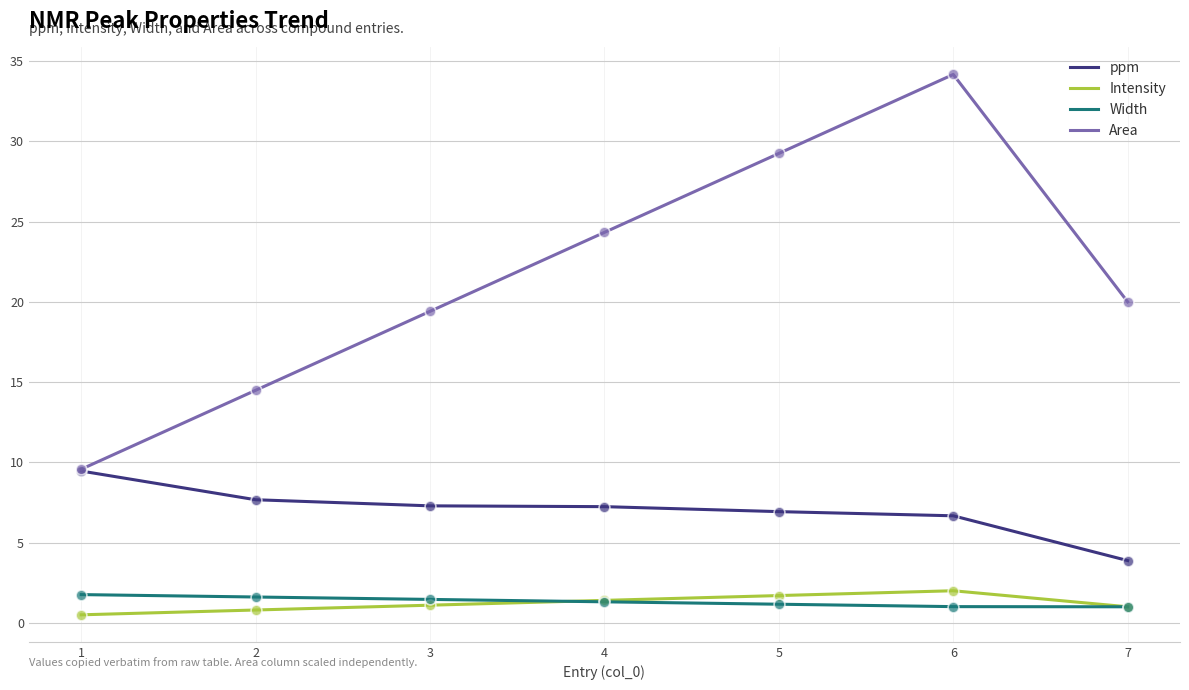

Which series has the largest total across all categories?

Area